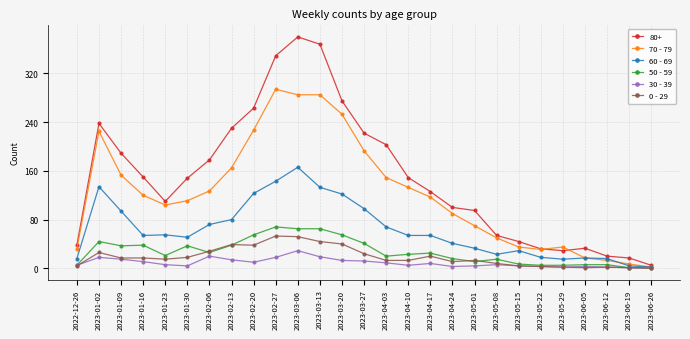

The value of 0 - 29 at 2023-04-17 is 20. True or false?

True